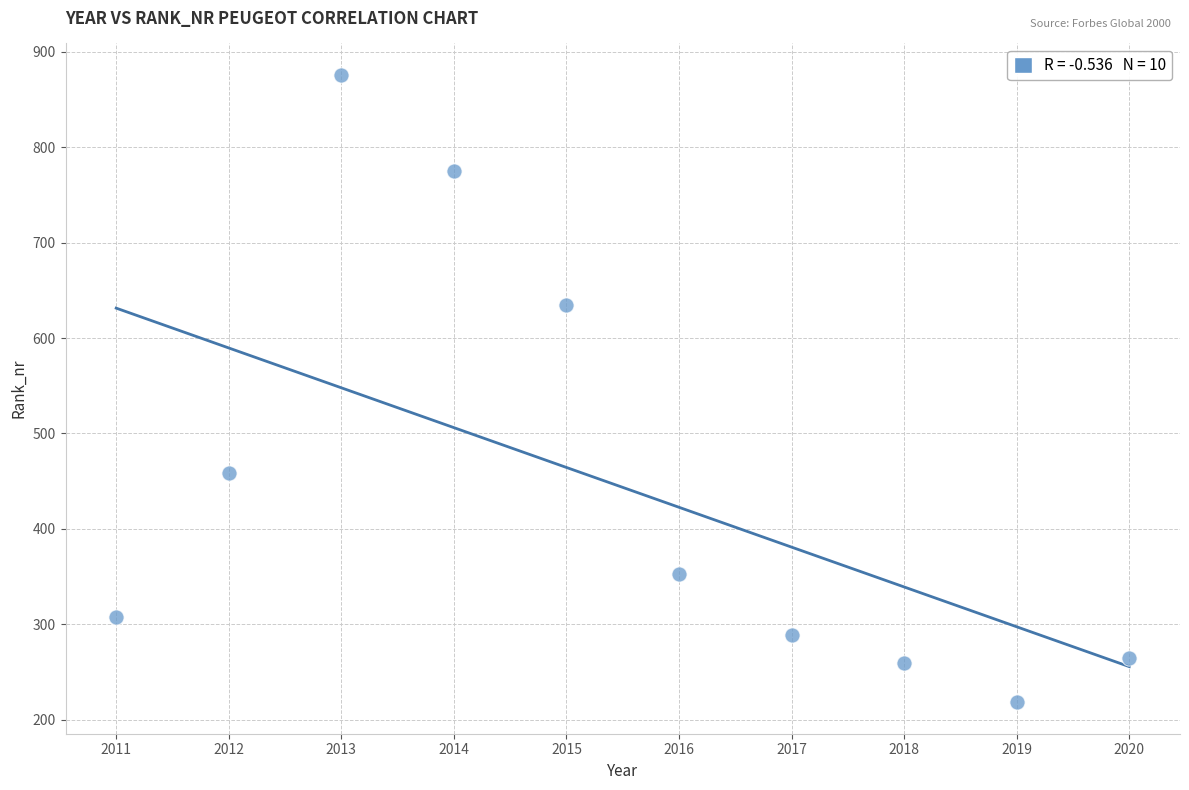

What is the range of Y values (max minus min)?

658